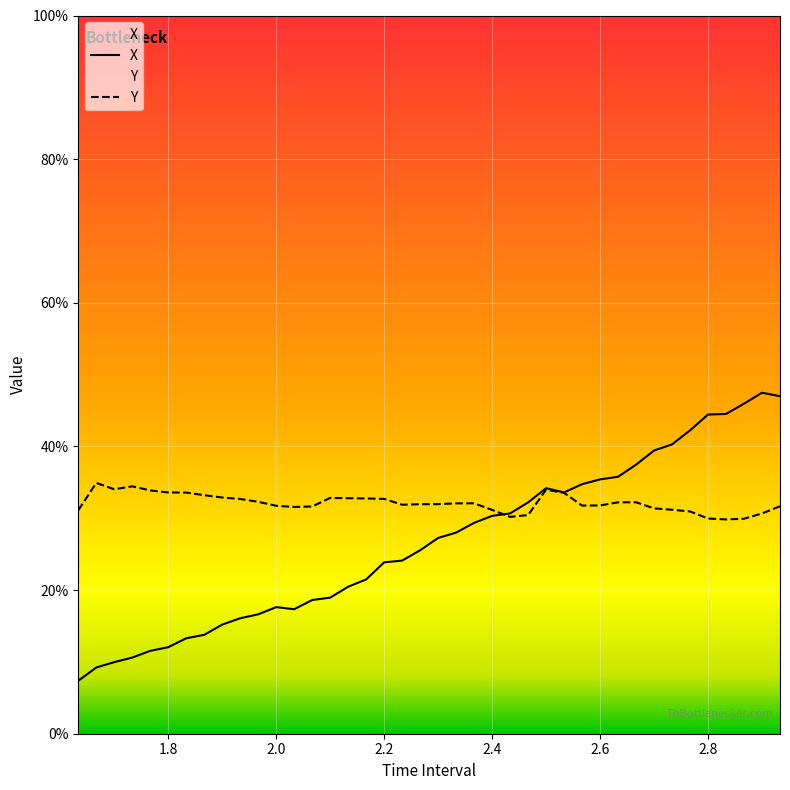

Where is X nearest to the value 0?

1.633333333333335